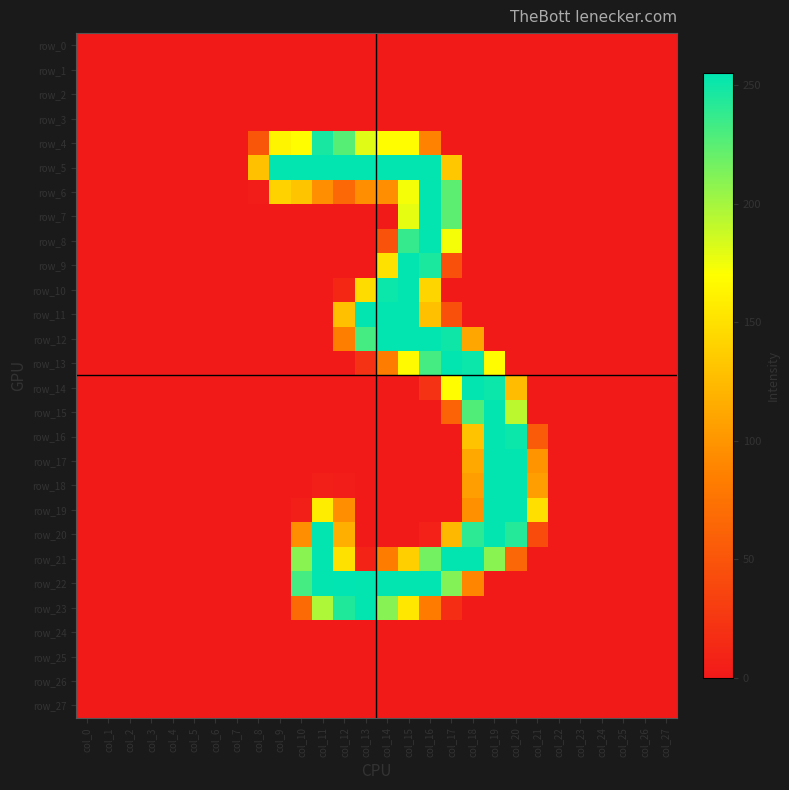

List the series in order of their peak value, highest first.

row_22, row_5, row_6, row_7, row_8, row_9, row_10, row_11, row_12, row_13, row_14, row_15, row_16, row_17, row_18, row_19, row_20, row_21, row_23, row_4, row_0, row_1, row_2, row_3, row_24, row_25, row_26, row_27